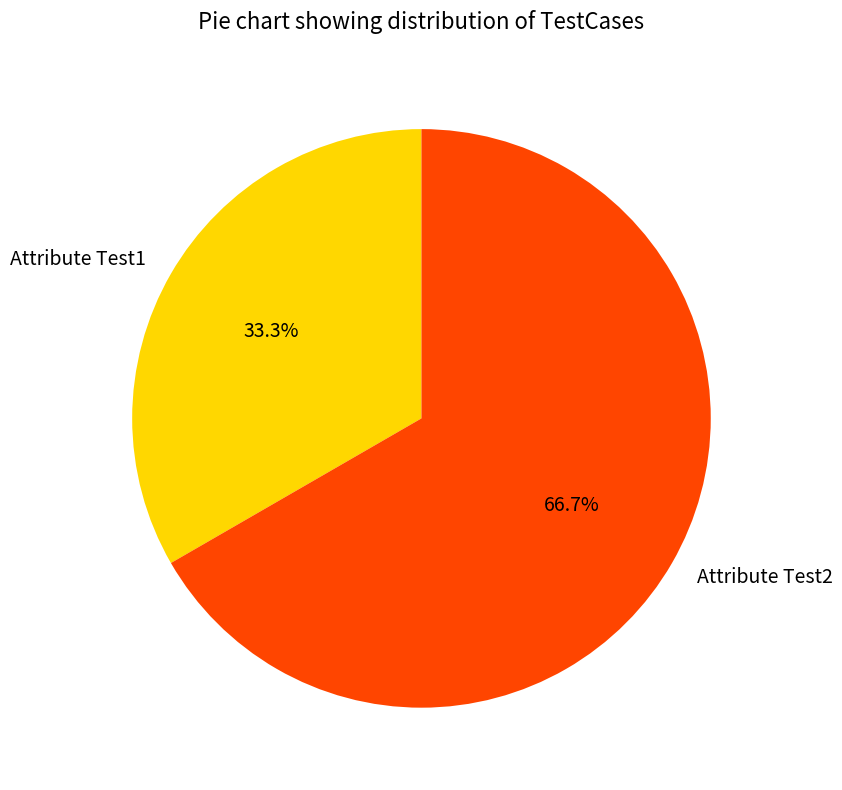

How many segments does this pie chart have?

2